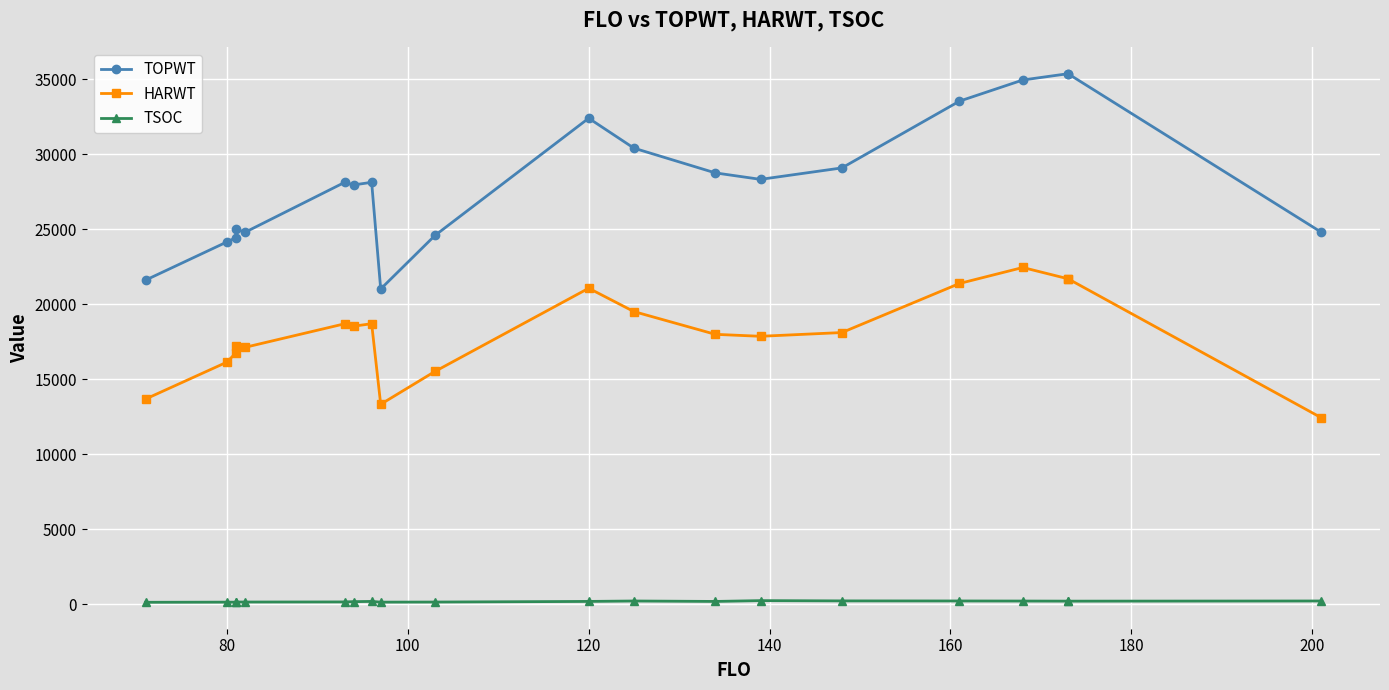

The value of TSOC at 100 is 204. True or false?

False